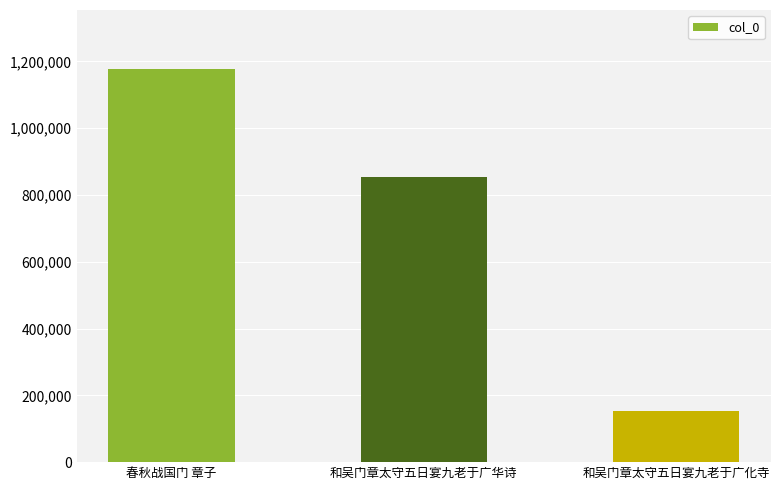

What is the value of the 1st bar from the left?

1177538